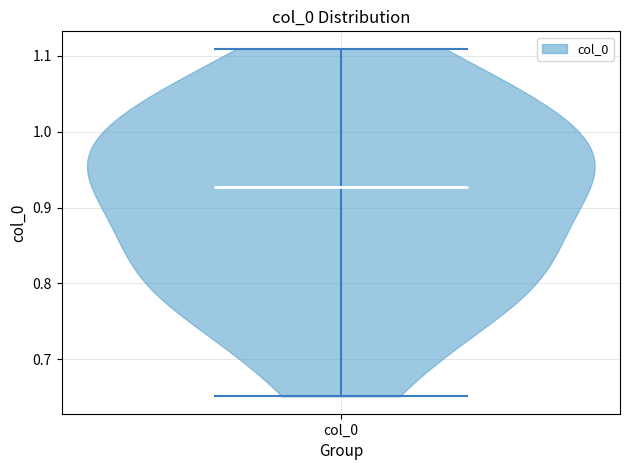

What is the lowest point the violin for col_0 reaches on the y-axis? The values are not printed on the chart, so give them approximately, as read against the axis.

0.65